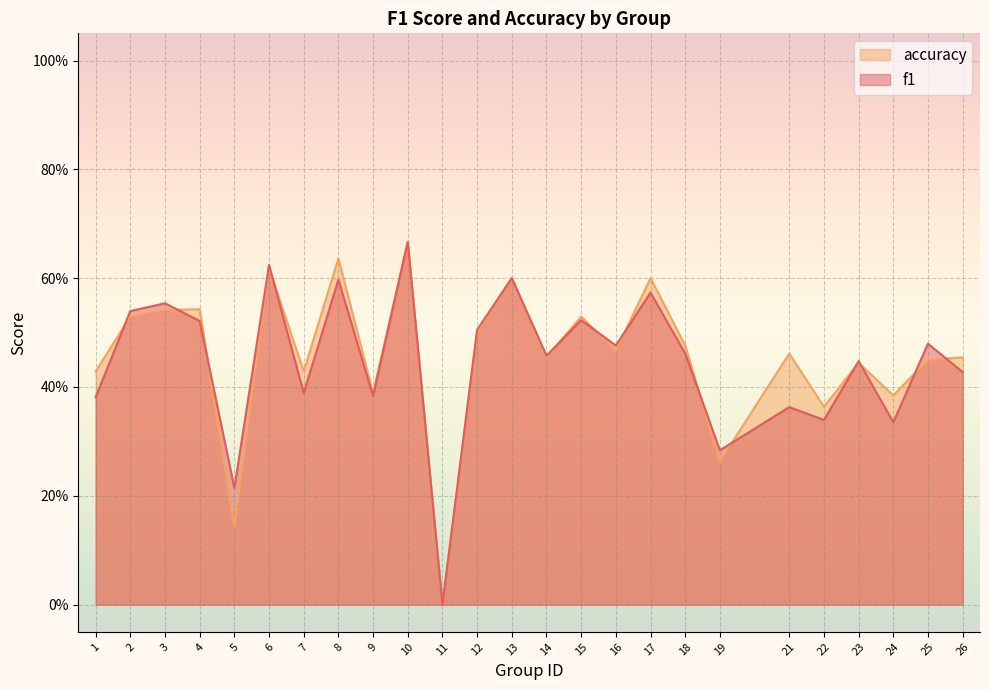

What is the greatest value displayed?

0.7